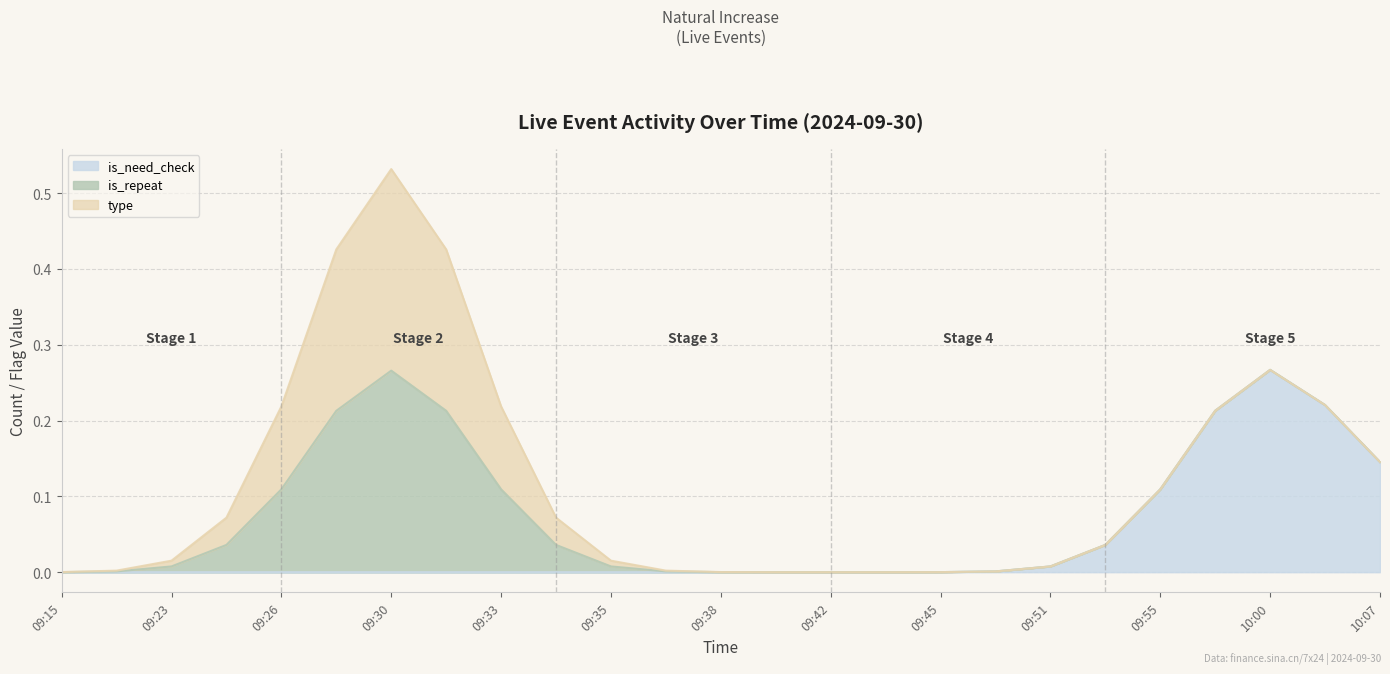

What is the label of the 24th point from the right?

09:21